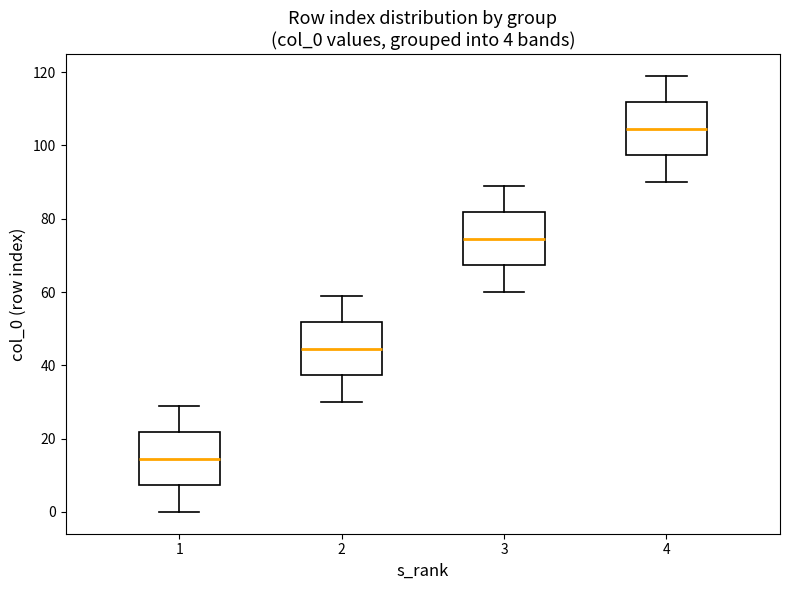

Which box's median line is the highest?

4